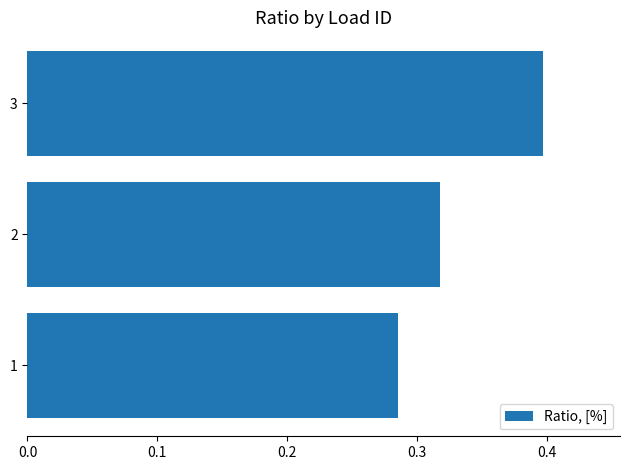

List the labels in order of value, smallest first.

1, 2, 3